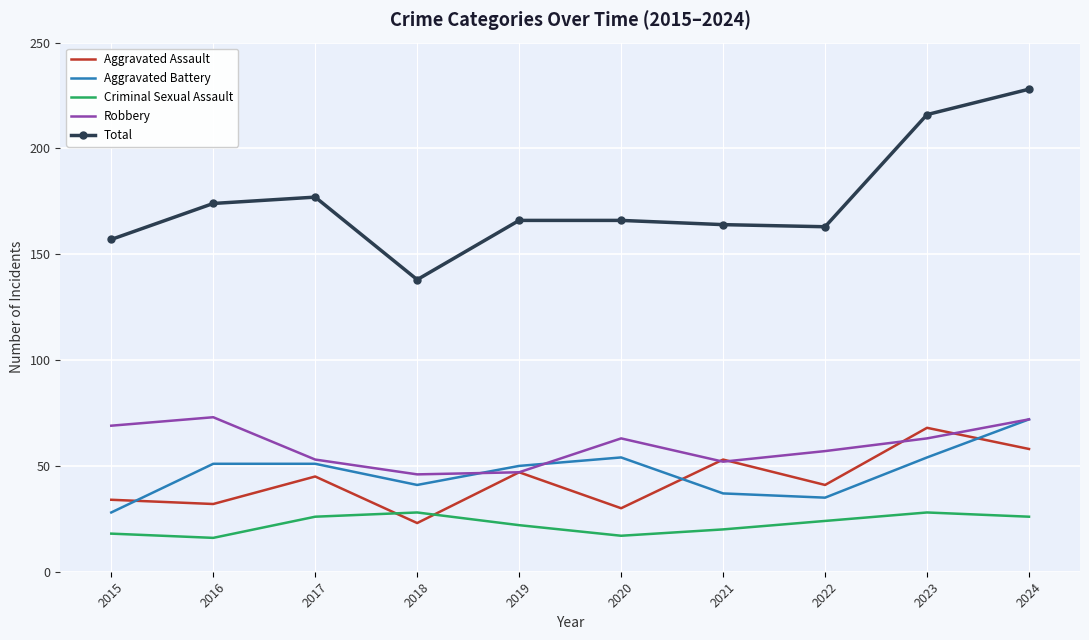

True or false: Criminal Sexual Assault and Robbery intersect in this chart.

False